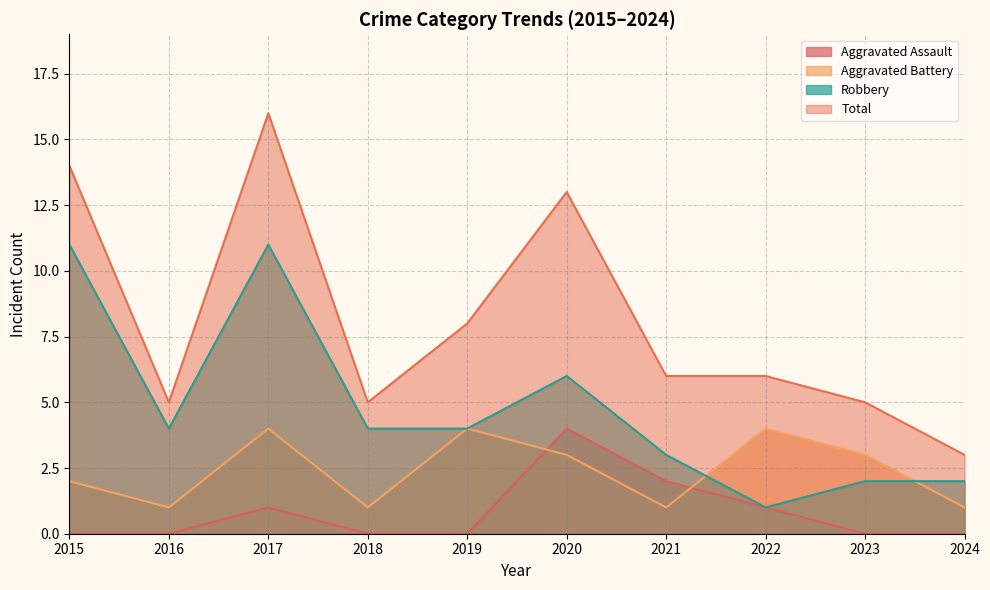

What is the maximum value shown in the chart?

16